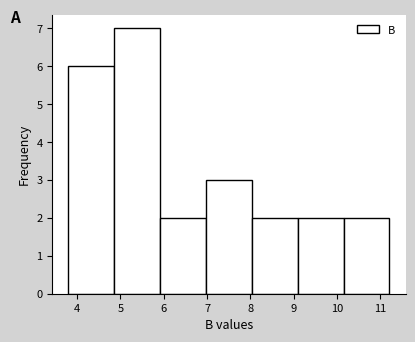

What is the height of the bar covering 8.0 to 9.1 on the x-axis? Neither the bar edges nor the heights are printed on the chart, so give them approximately, as read against the axes.

2